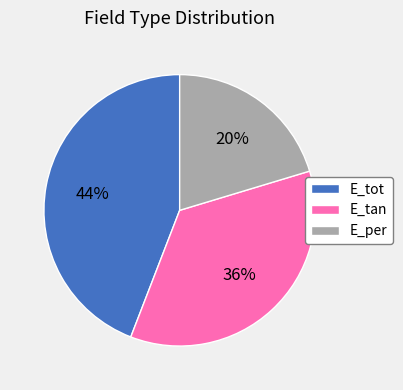

Rank the categories by value from highest to lowest.

E_tot, E_tan, E_per